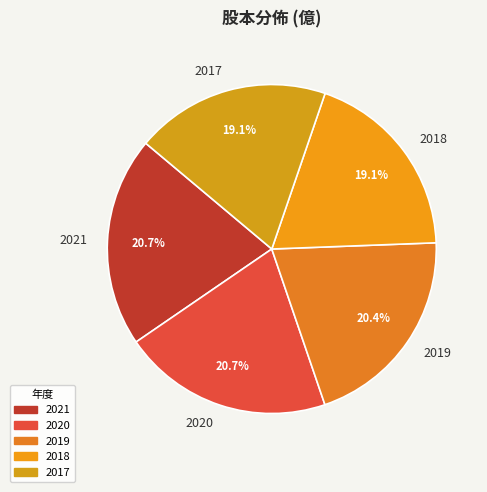

Is there a majority slice in this chart?

No